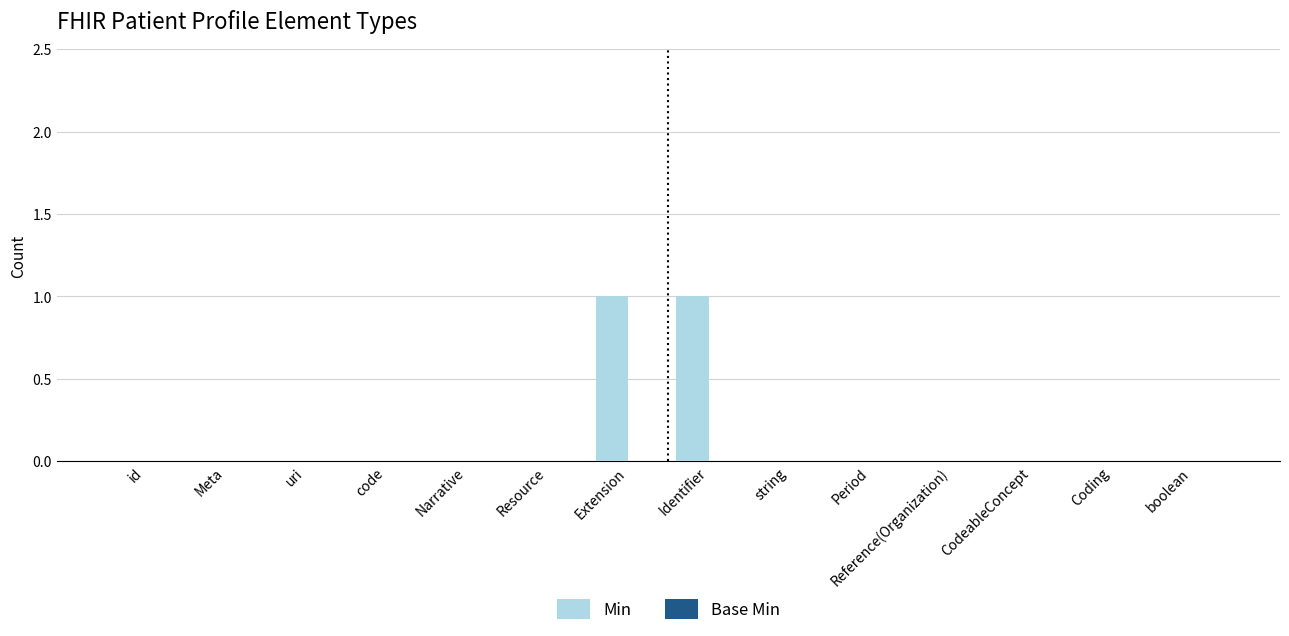

The value at CodeableConcept is 1. True or false?

False